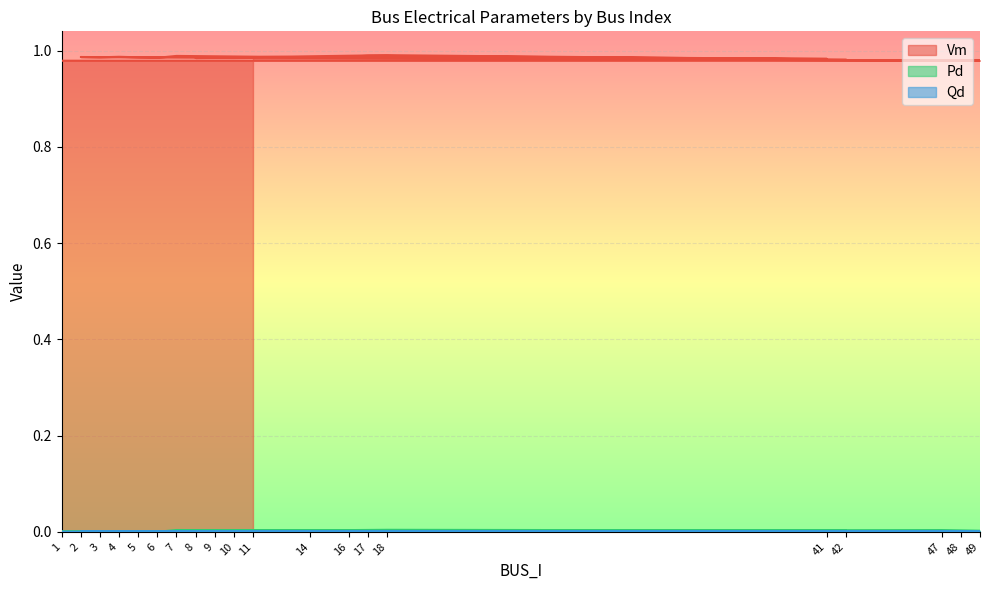

List the labels in order of Vm value, smallest first.

1, 47, 48, 49, 42, 41, 10, 8, 9, 11, 6, 14, 16, 5, 3, 2, 4, 7, 17, 18